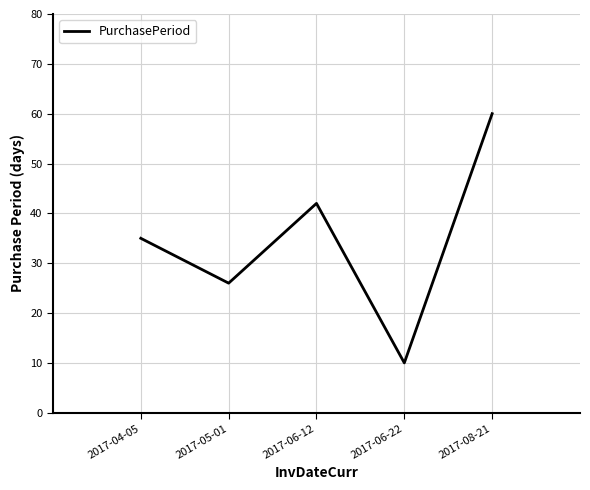

The chart shows a value of 4 at 2017-06-22. True or false?

False